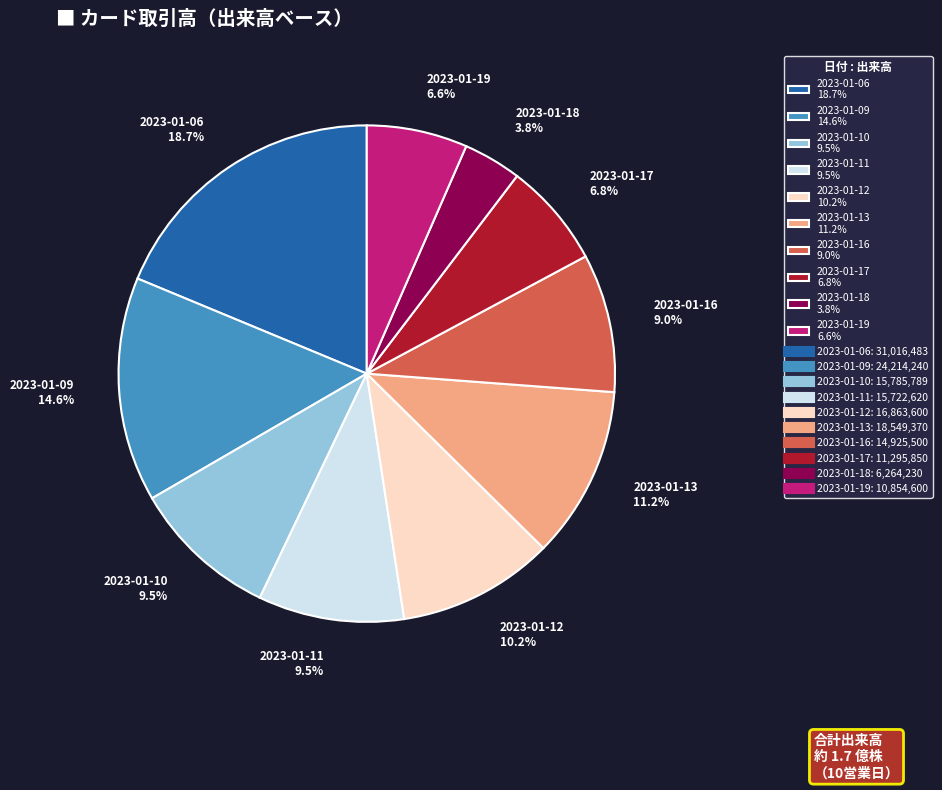

To the nearest percent, what percentage of the pie is 2023-01-06?

19%